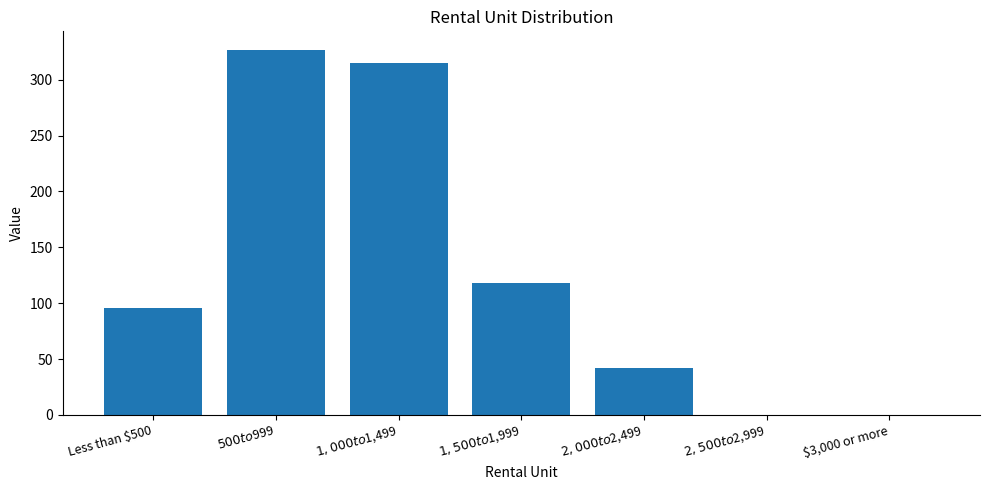

What is the sum of all values?

898